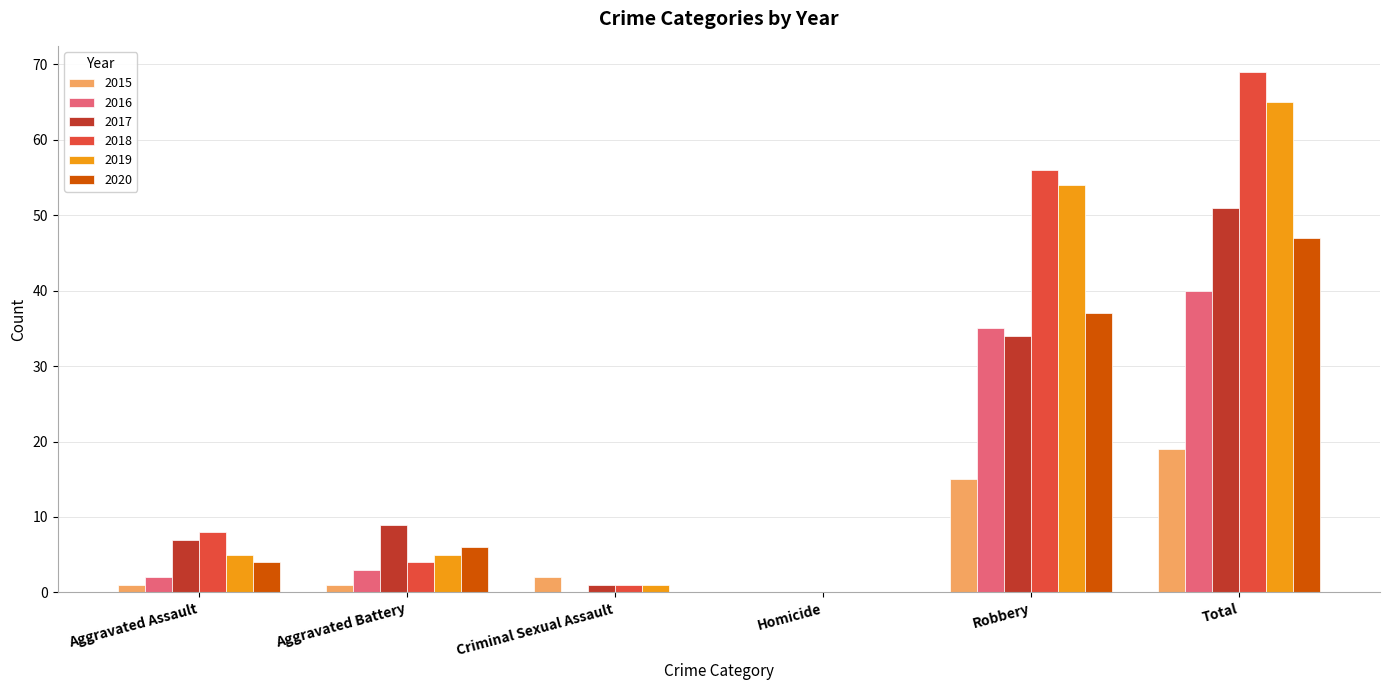

Reading left to right, transcribe all the data shown in this chart.

2015: 1	1	2	0	15	19
2016: 2	3	0	0	35	40
2017: 7	9	1	0	34	51
2018: 8	4	1	0	56	69
2019: 5	5	1	0	54	65
2020: 4	6	0	0	37	47